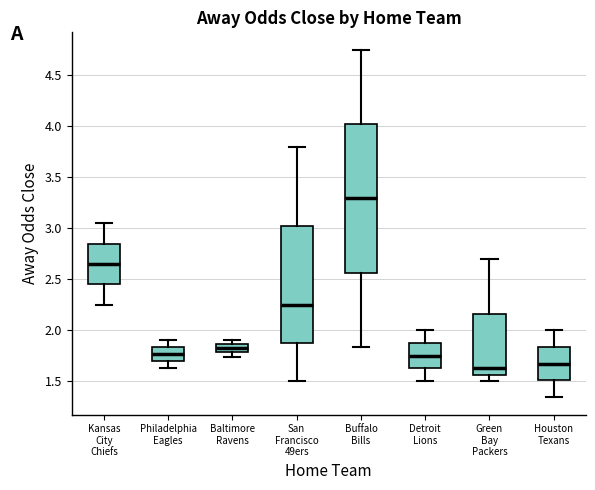

Reading left to right, read every box against the y-axis: the position of its median line, the range the box covers, and the ends of its whiskers. The values are not printed on the chart, so give them approximately, as read against the axis.

Kansas City Chiefs: median 2.65, box 2.45 to 2.85, whiskers 2.25 to 3.05
Philadelphia Eagles: median 1.75, box 1.70 to 1.85, whiskers 1.65 to 1.90
Baltimore Ravens: median 1.80 (inside the box), box 1.80 to 1.85, whiskers 1.75 to 1.90
San Francisco 49ers: median 2.25, box 1.90 to 3.05, whiskers 1.50 to 3.80
Buffalo Bills: median 3.30, box 2.55 to 4.00, whiskers 1.85 to 4.75
Detroit Lions: median 1.75, box 1.65 to 1.90, whiskers 1.50 to 2.00
Green Bay Packers: median 1.65, box 1.55 to 2.15, whiskers 1.50 to 2.70
Houston Texans: median 1.65, box 1.50 to 1.85, whiskers 1.35 to 2.00